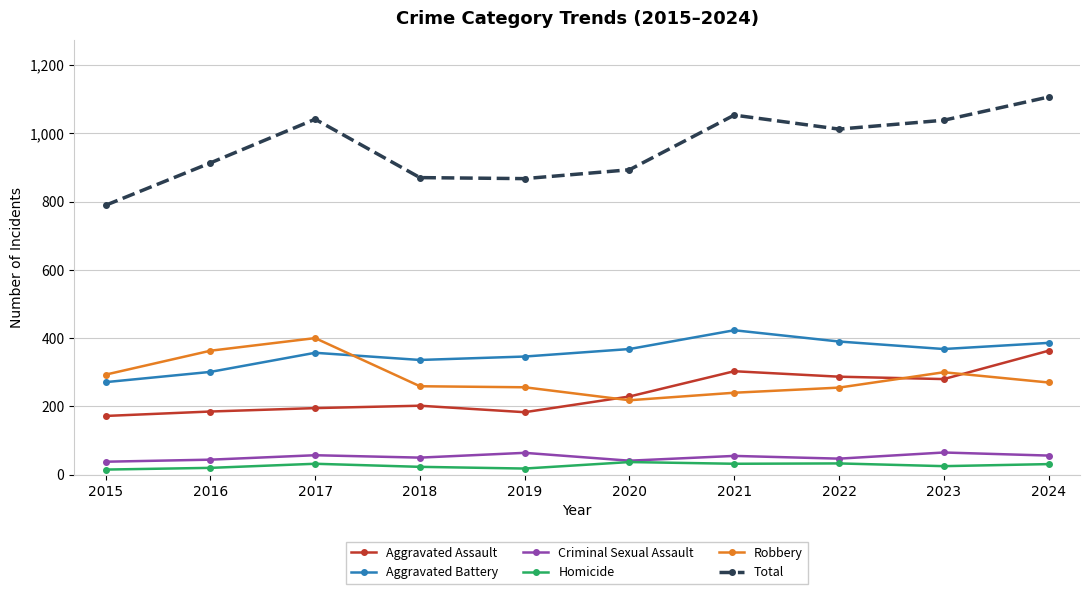

Is the value of Robbery at 2019 greater than the value of Criminal Sexual Assault at 2018?

Yes